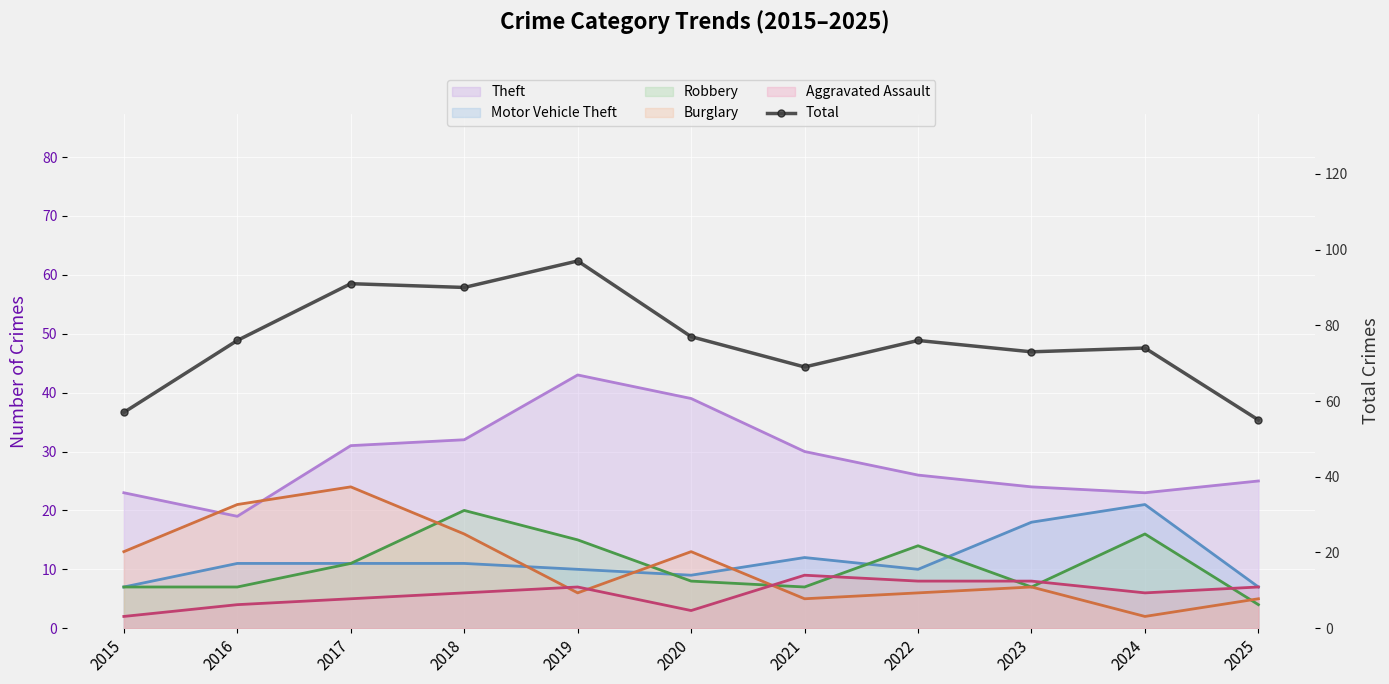

List the labels in order of value, smallest first.

2025, 2015, 2021, 2023, 2024, 2016, 2022, 2020, 2018, 2017, 2019